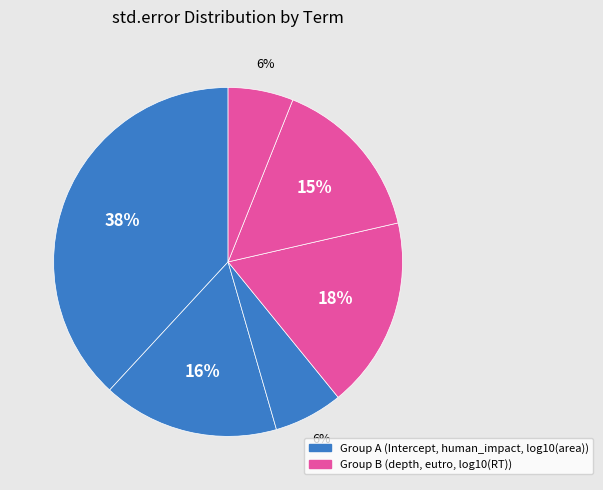

How many slices are in this pie chart?

6